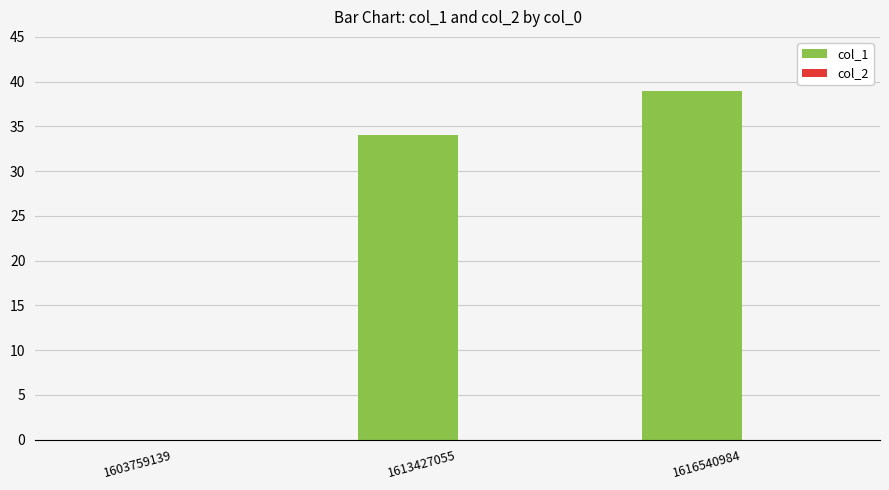

What is the greatest value displayed?

39